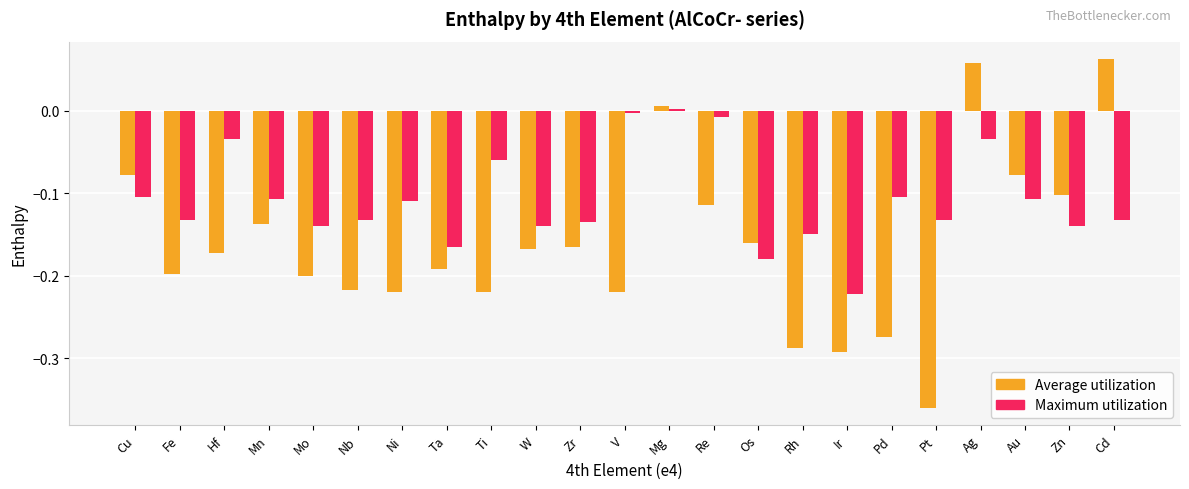

Rank the series at Re from highest to lowest value.

Maximum utilization, Average utilization